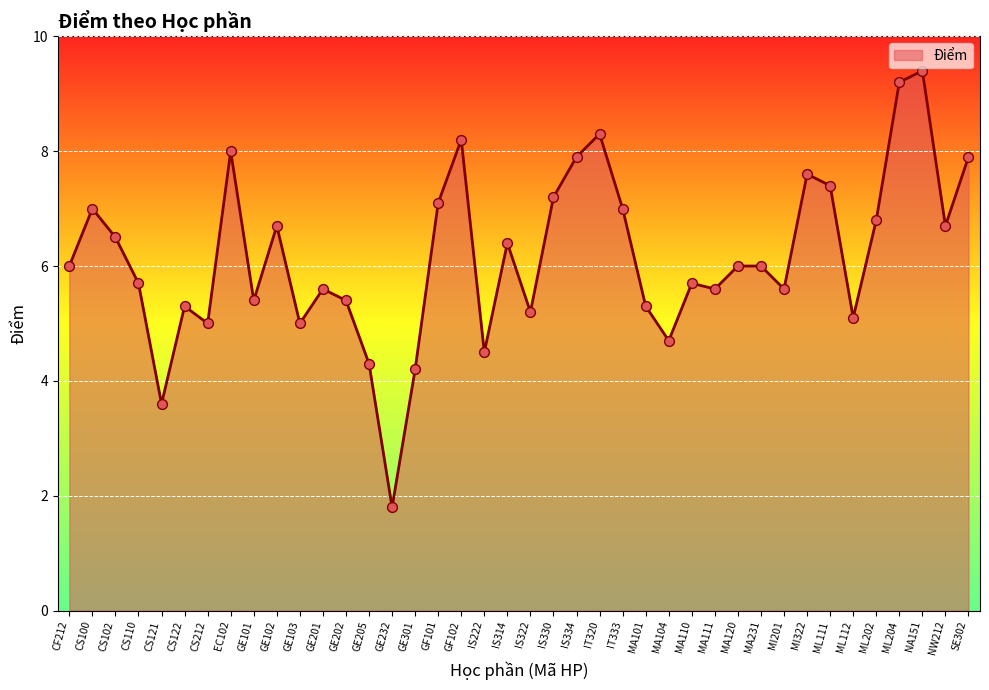

What is the change in value from CS100 to ML111?

+0.4